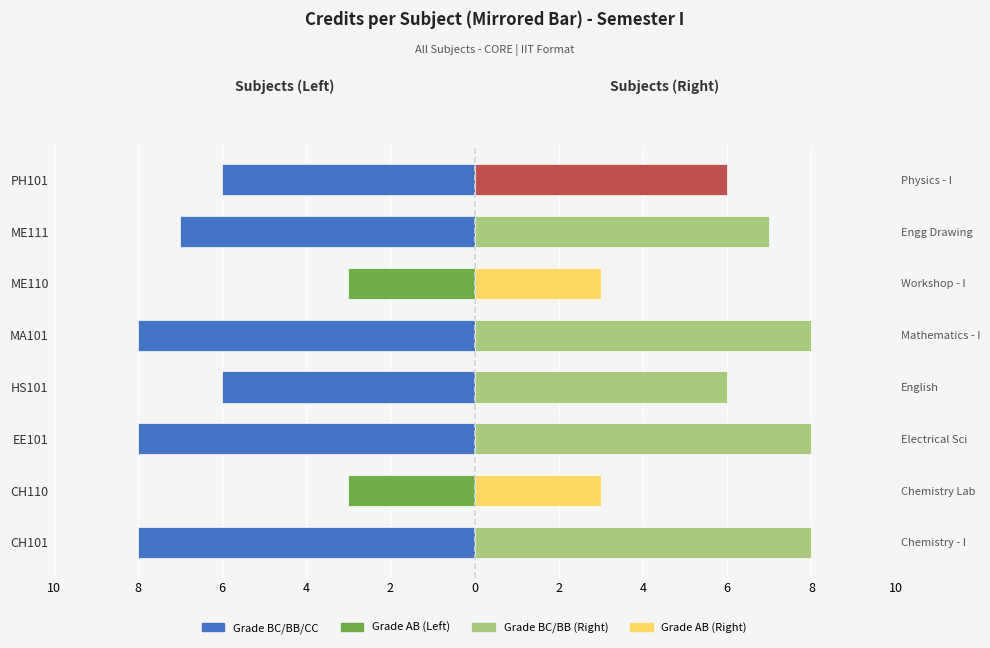

Which series has the largest range (max minus min)?

Core Credits (Left)